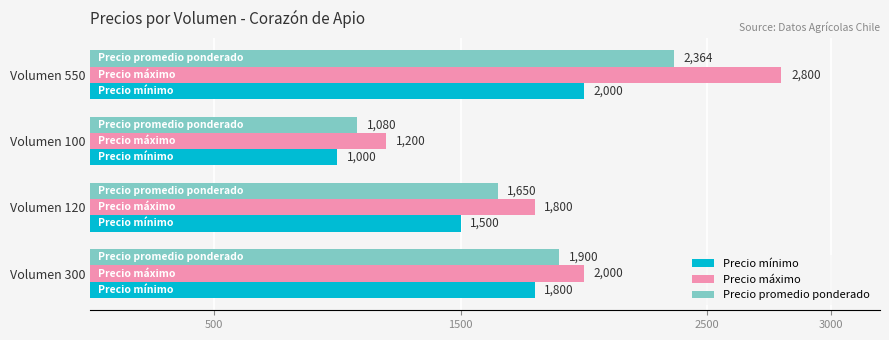

Where is Precio máximo nearest to the value 2000?

Volumen 300